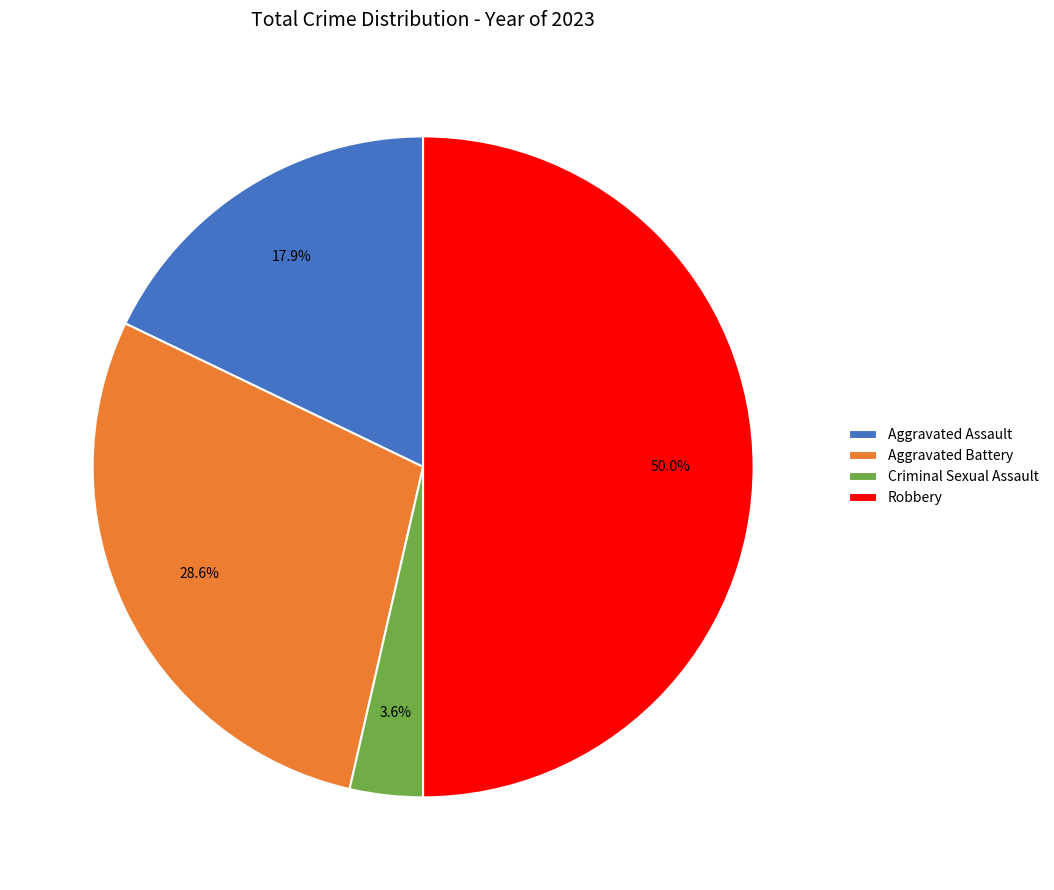

Does Aggravated Battery account for over 50% of the chart?

No